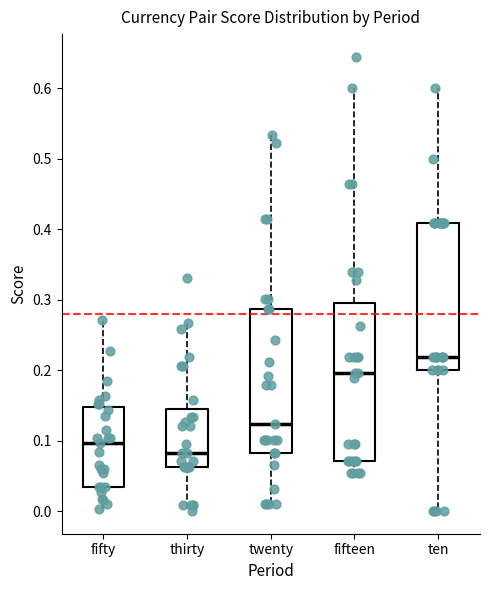

Where does the median line of the box for fifty sit on the y-axis? The values are not printed on the chart, so give them approximately, as read against the axis.

0.10